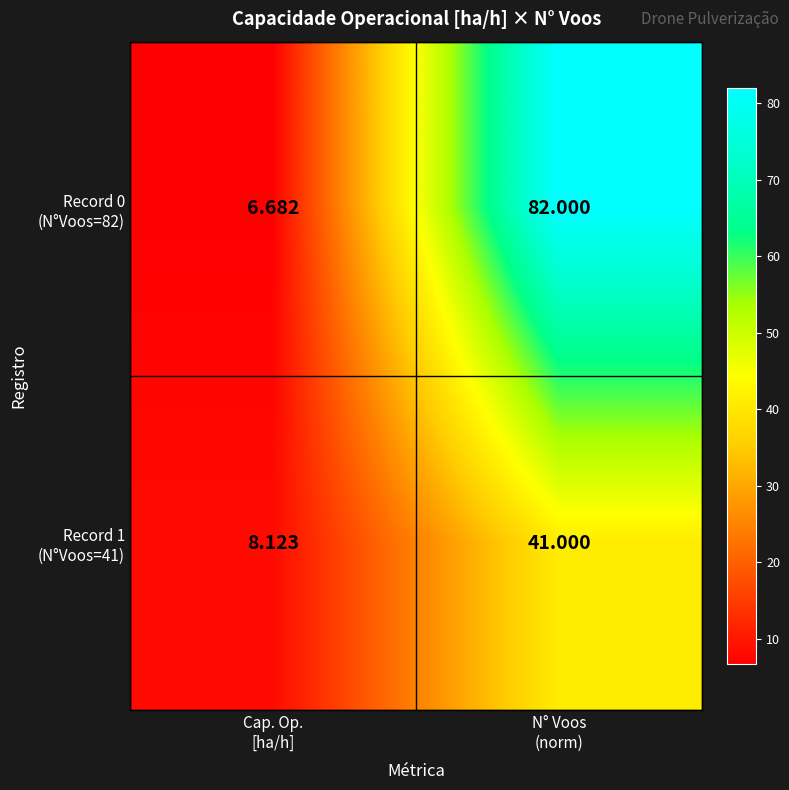

At which category is the sum across all series the highest?

N° Voos
(norm)